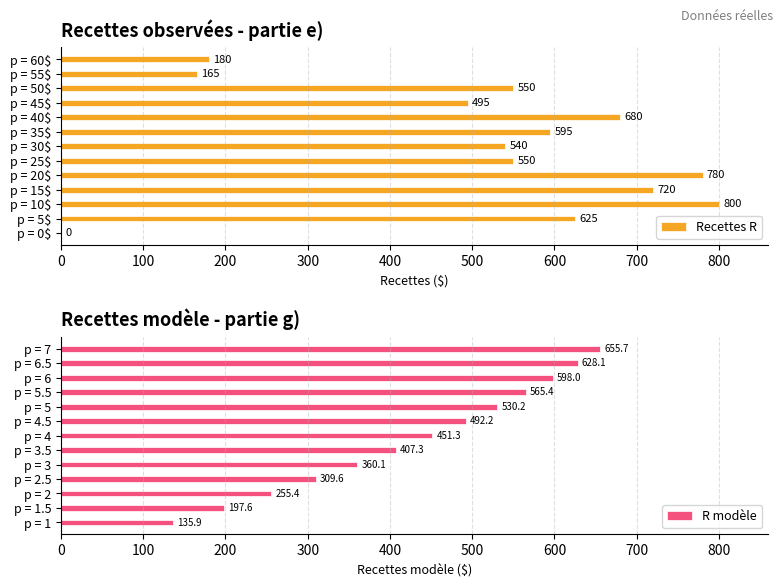

The value of Recettes R at p = 15$ is 987. True or false?

False